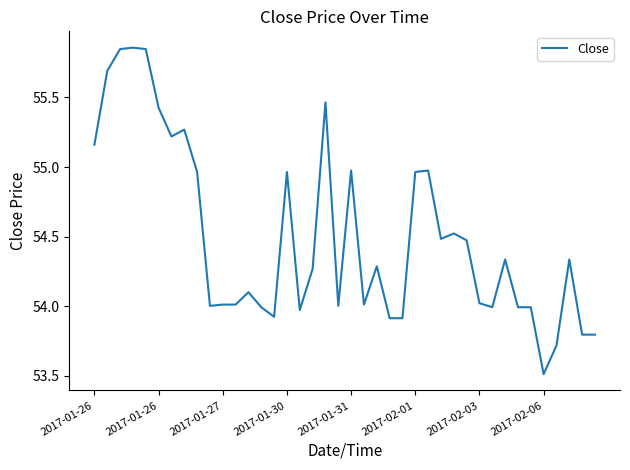

What is the smallest value displayed?

53.5